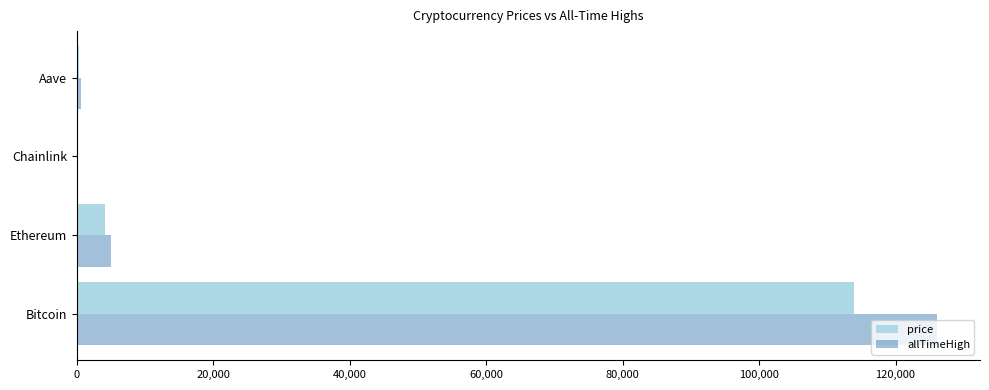

Which series has the widest spread of values?

allTimeHigh